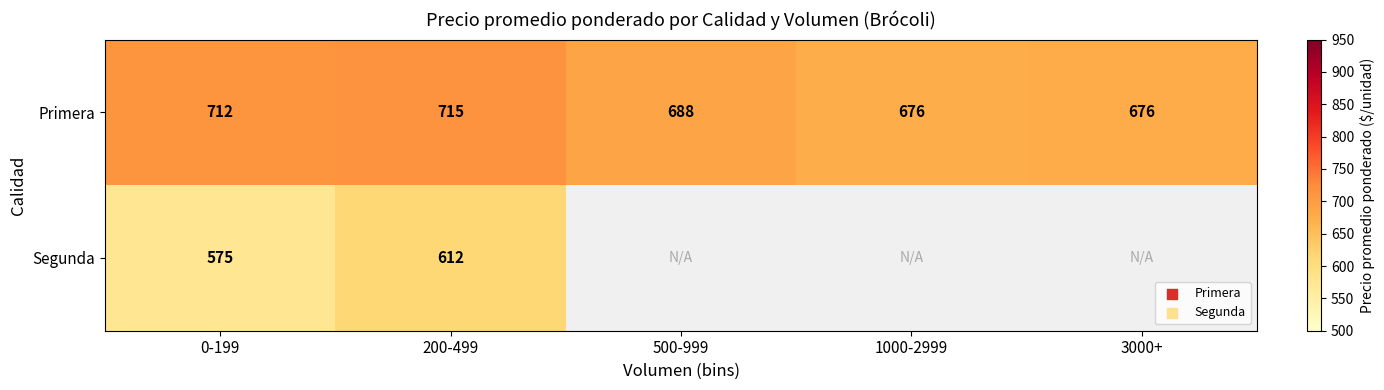

Is the value of Segunda at 200-499 greater than the value of Primera at 3000+?

No